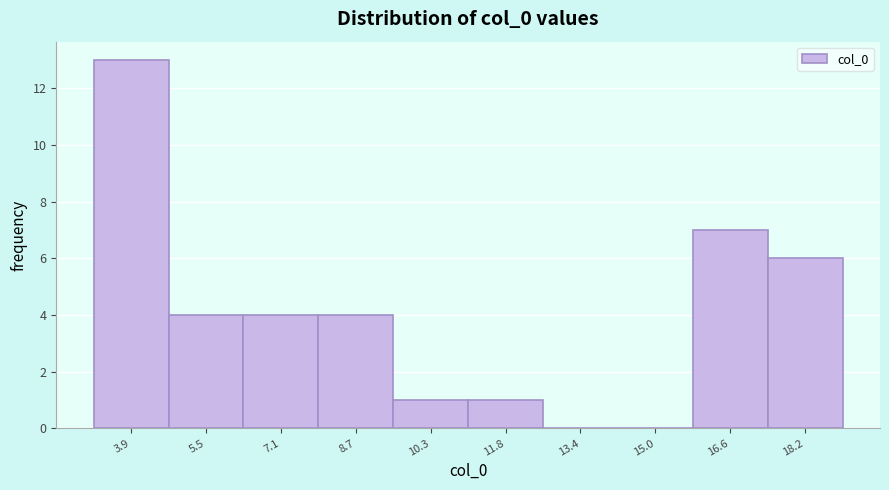

How tall is the bar that spans 6.2 to 7.8 on the x-axis? Neither the bar edges nor the heights are printed on the chart, so give them approximately, as read against the axes.

4